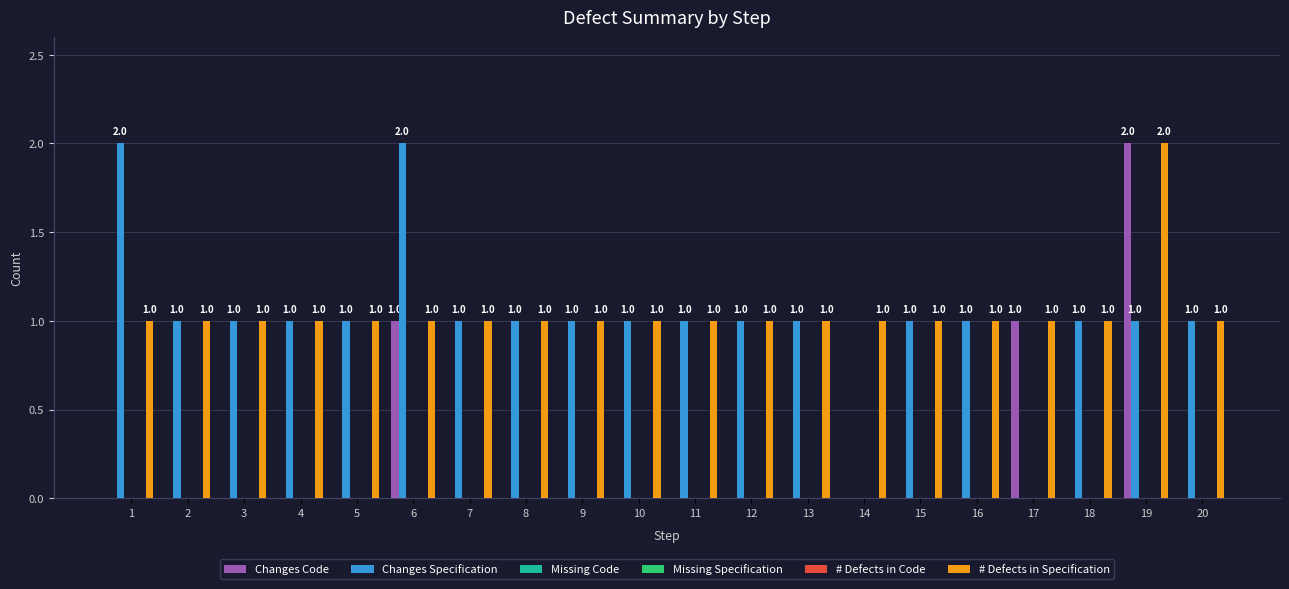

Are the bars horizontal?

No